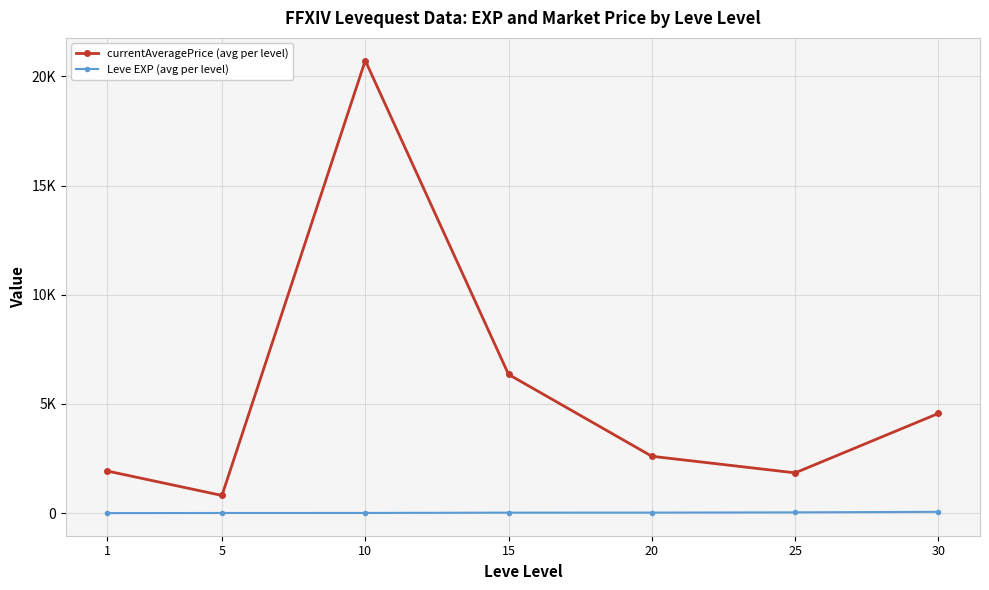

What is the difference between the Leve EXP (avg per level) values at 20 and 1?

22.0